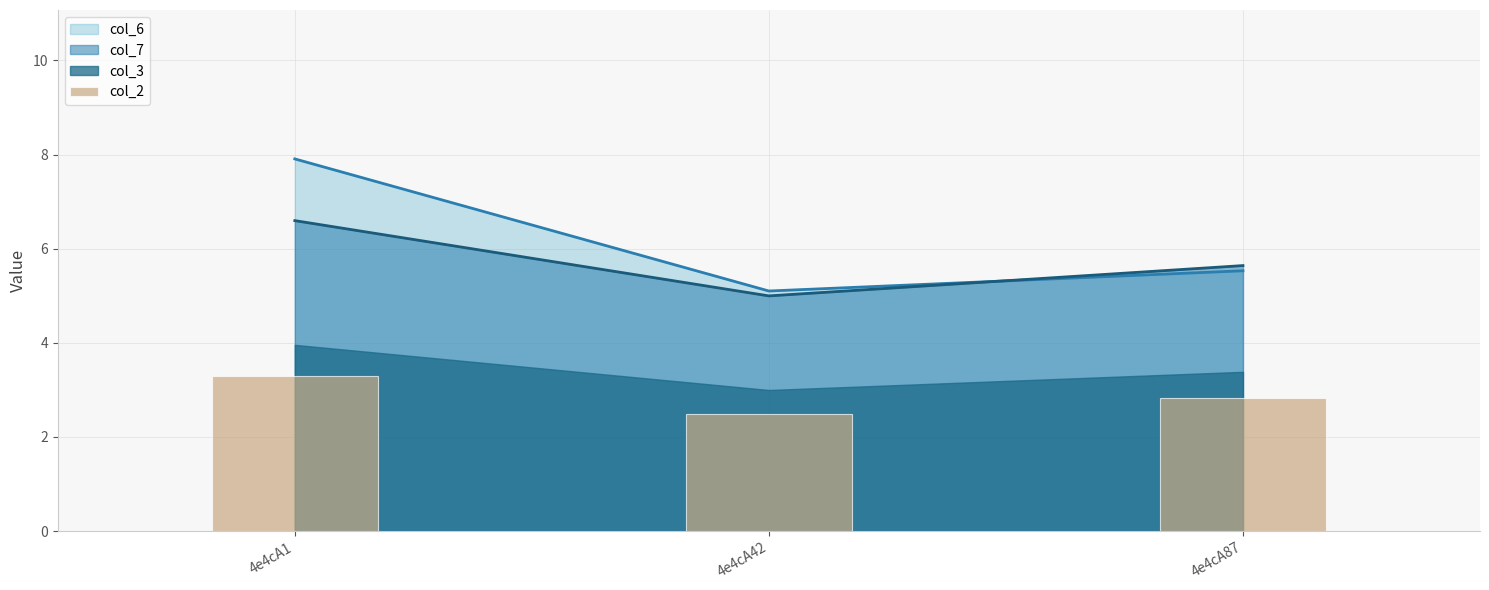

The col_6 series shows 5.5 at 4e4cA87. True or false?

True